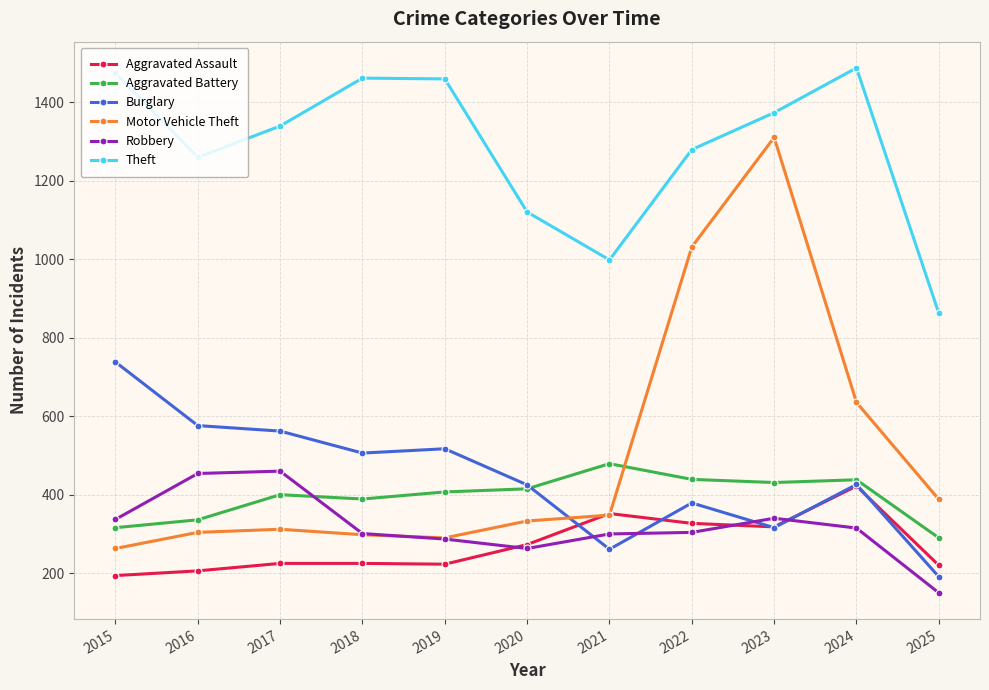

The Robbery series shows 166 at 2019. True or false?

False